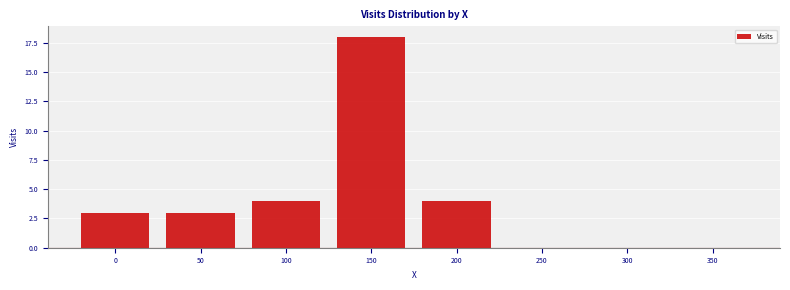

Reading left to right, what are all the values shown in this chart?

0=3	50=3	100=4	150=18	200=4	250=0	300=0	350=0